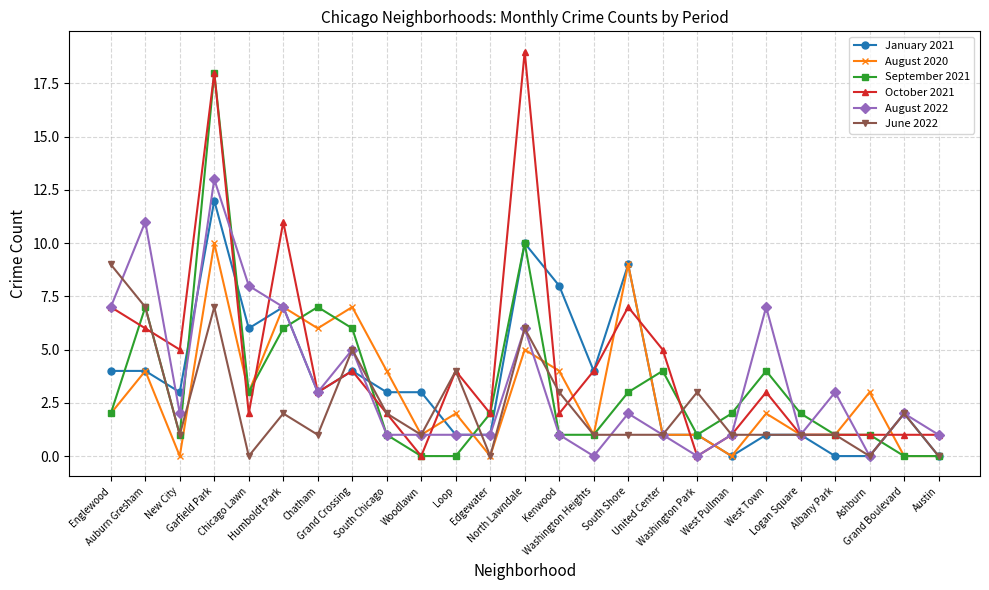

What position from the right is Kenwood?

12